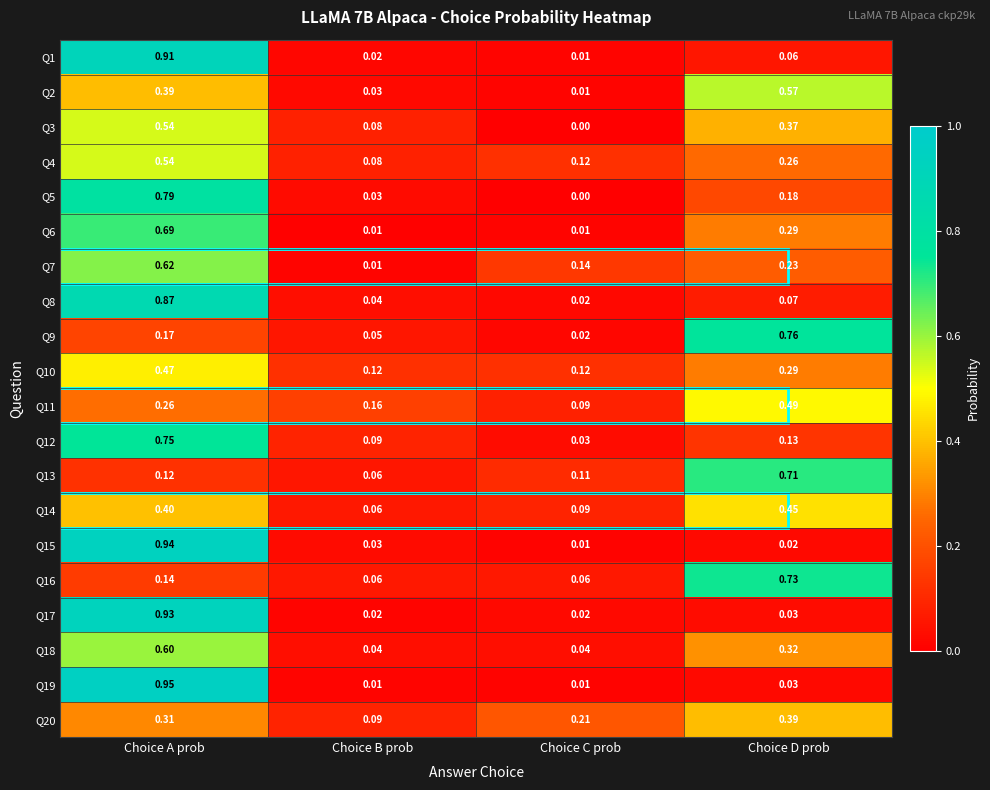

What is the total value across all series at Choice C prob?

1.1